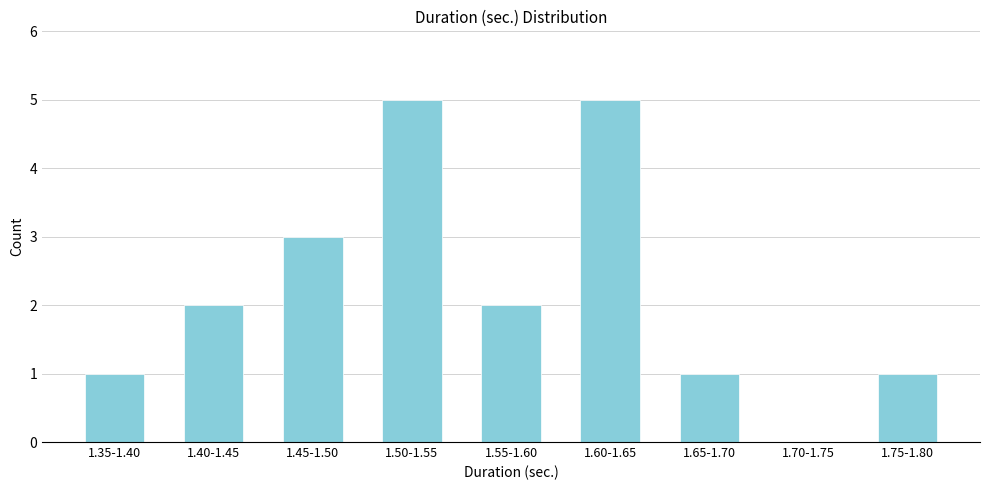

Reading right to left, extract all data points from this chart.

1.75-1.80=1	1.70-1.75=0	1.65-1.70=1	1.60-1.65=5	1.55-1.60=2	1.50-1.55=5	1.45-1.50=3	1.40-1.45=2	1.35-1.40=1